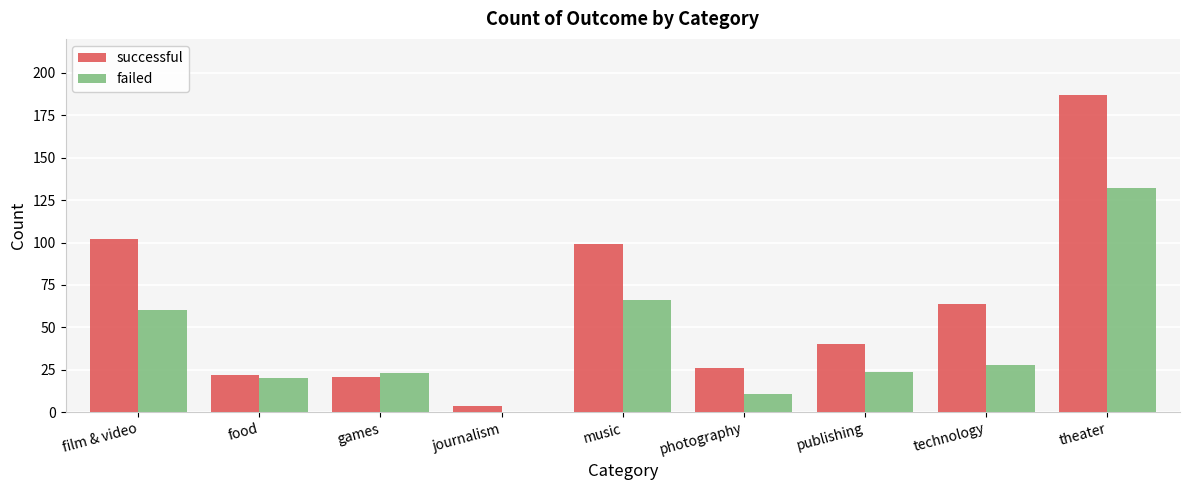

What value does the successful series have at film & video?

102